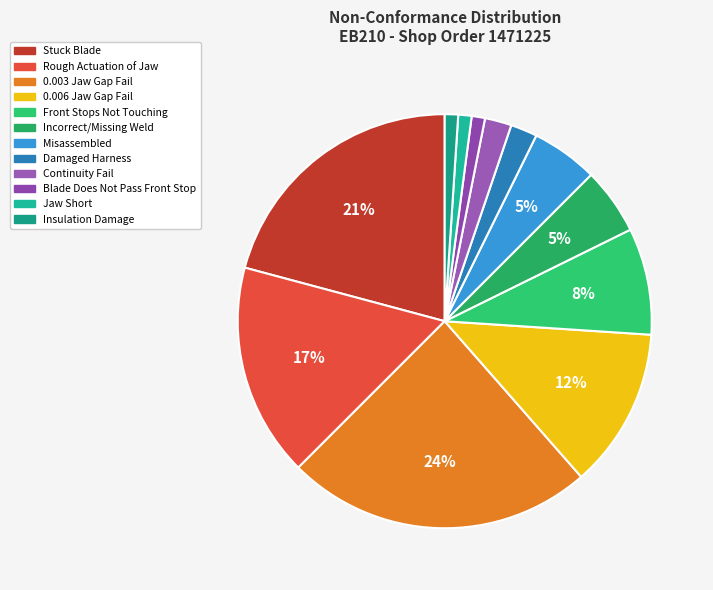

How many segments does this pie chart have?

12